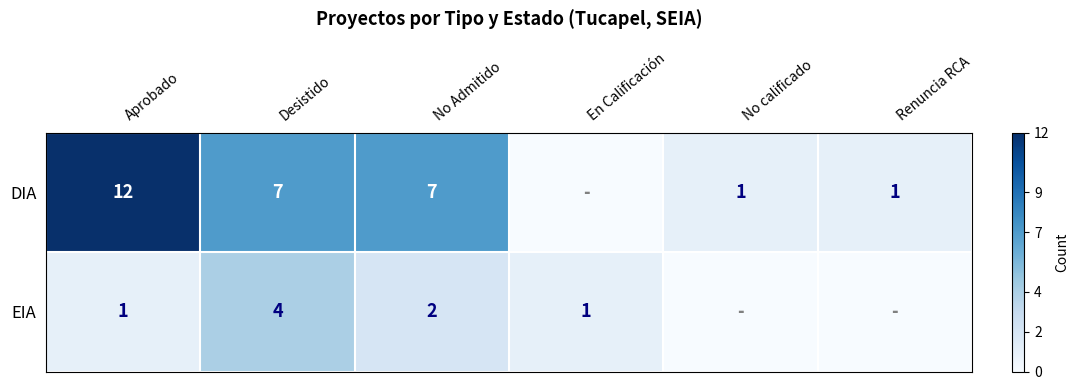

The value of EIA at Aprobado is 1. True or false?

True